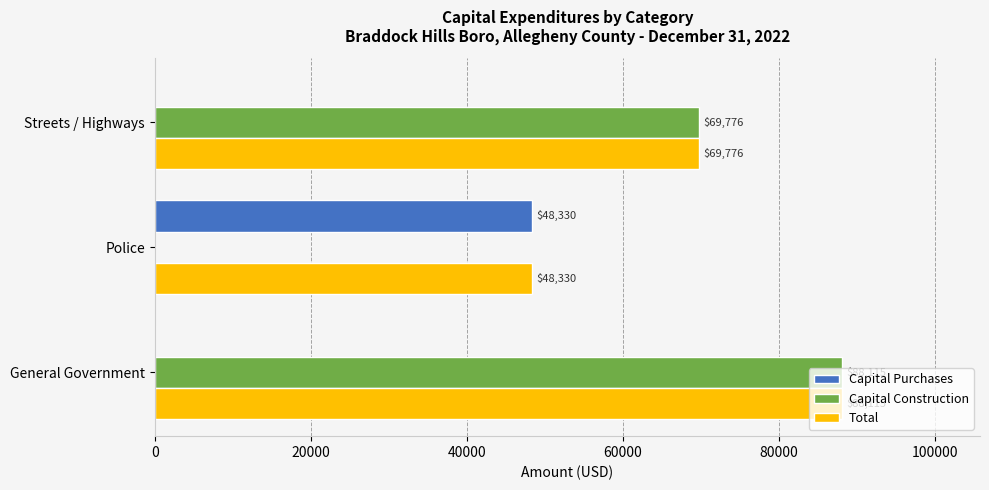

Count the number of data series in this chart.

3